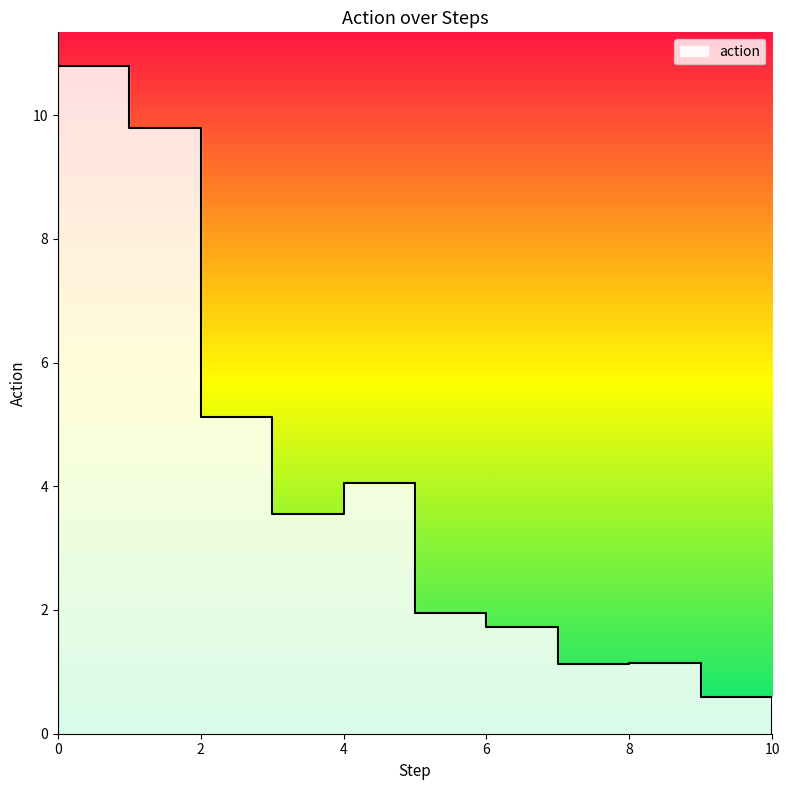

Is it true that the value at 5.0 is 2.3?

False